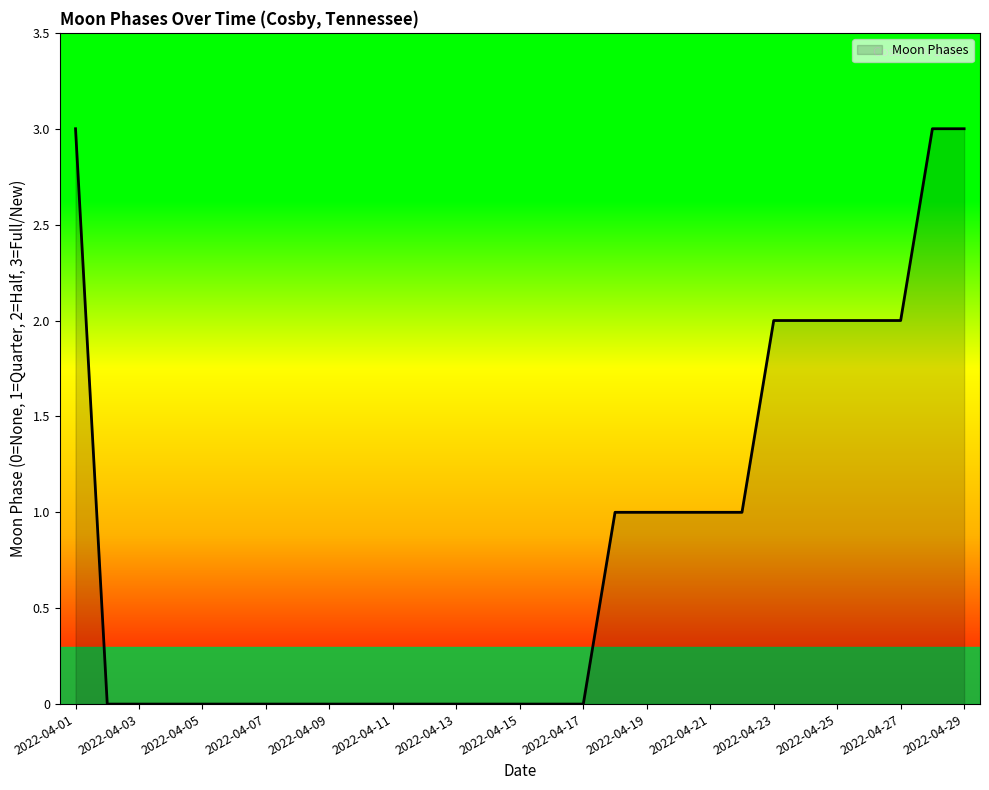

What is the greatest value displayed?

3